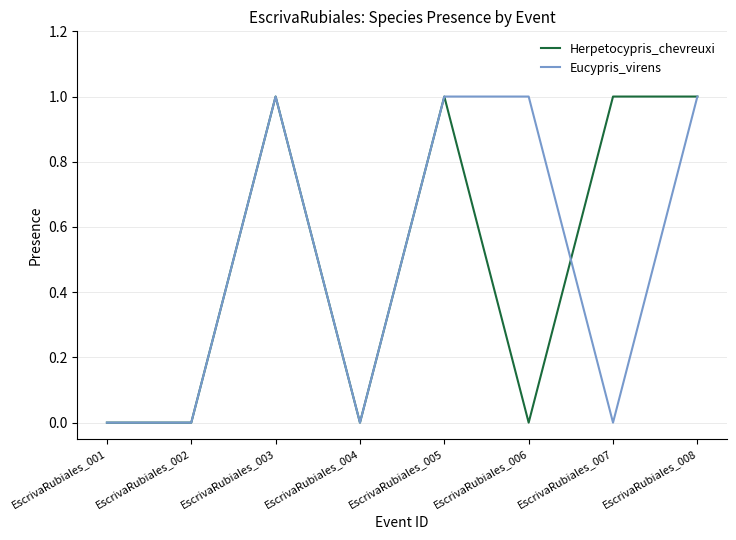

At which category does Herpetocypris_chevreuxi reach its first local peak?

EscrivaRubiales_003